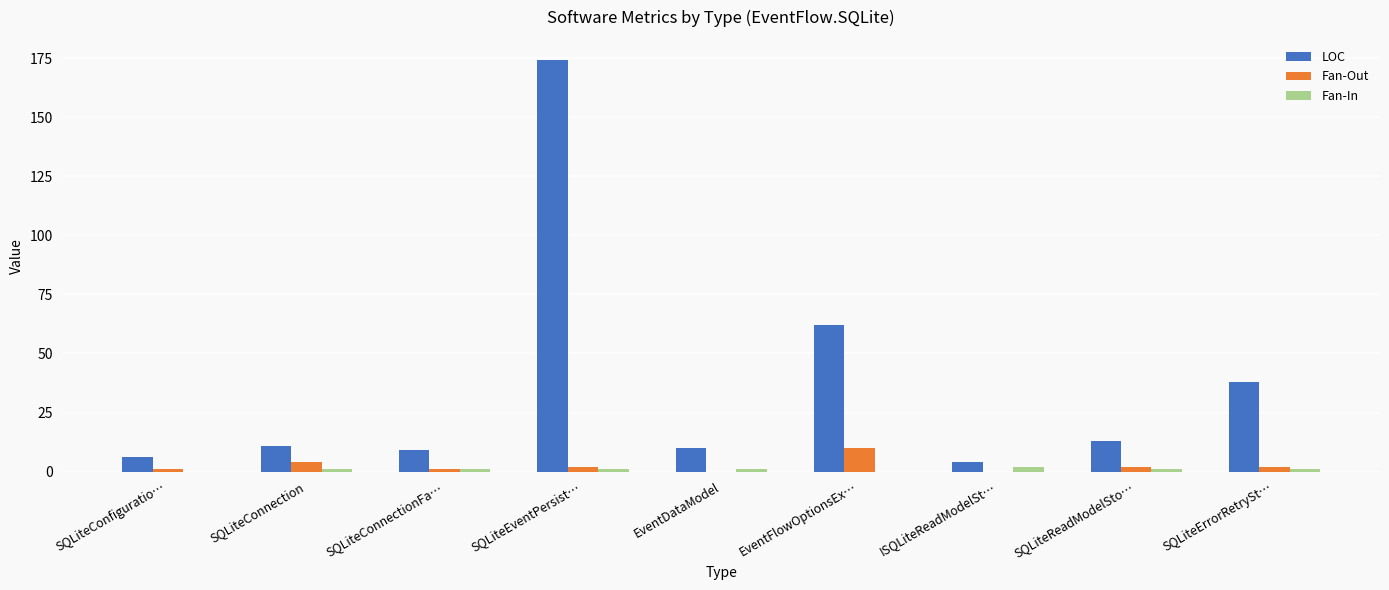

Reading left to right, extract all data points from this chart.

LOC: 6	11	9	174	10	62	4	13	38
Fan-Out: 1	4	1	2	0	10	0	2	2
Fan-In: 0	1	1	1	1	0	2	1	1